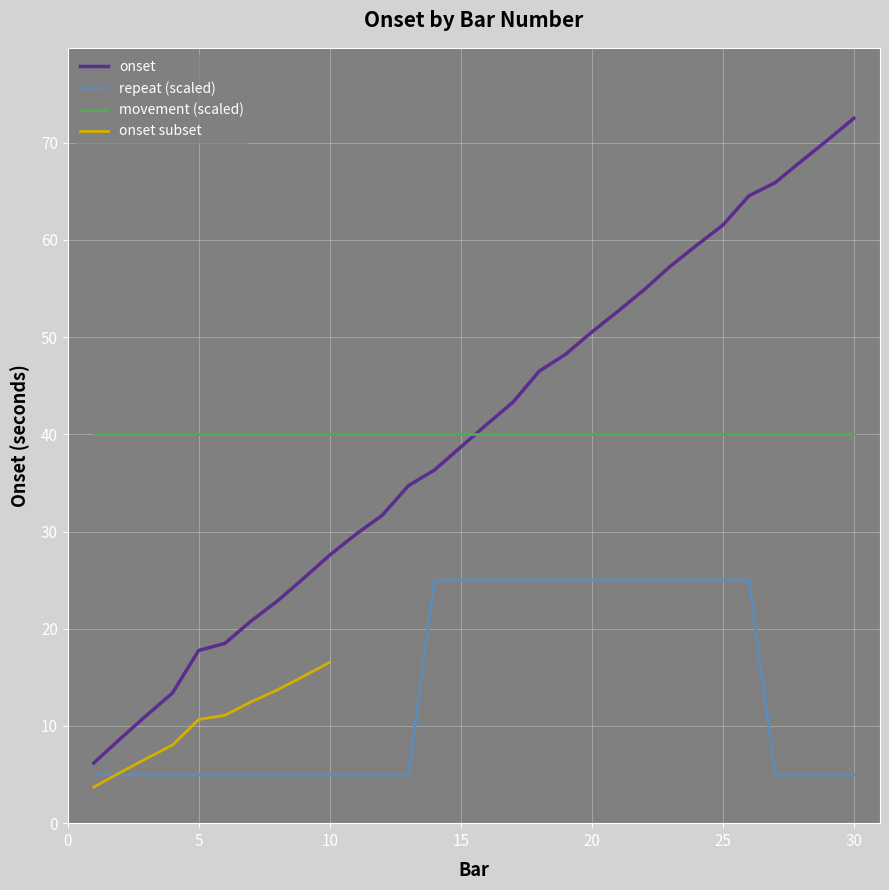

Which category has the highest value in the onset series?

30